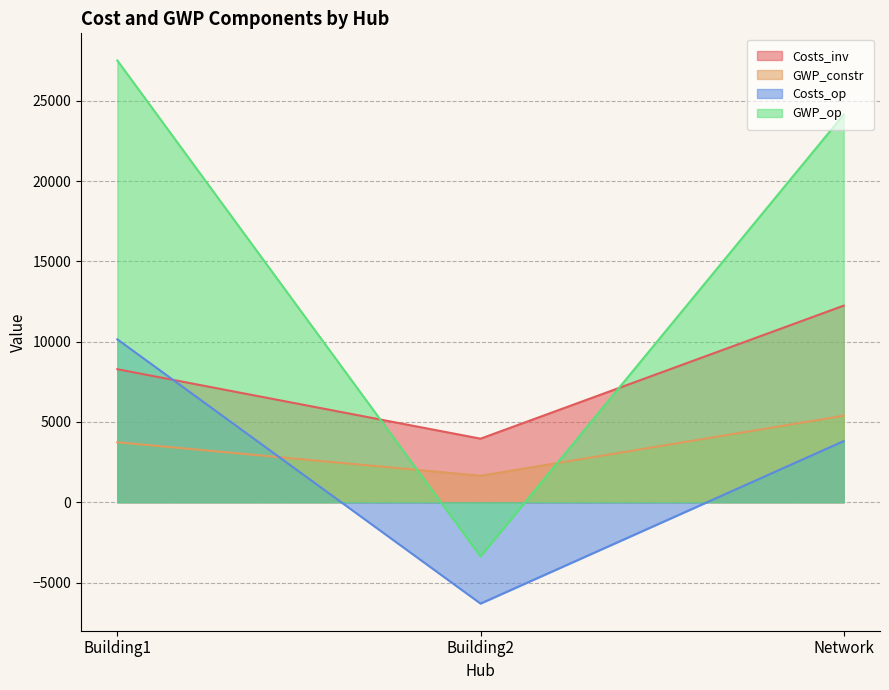

Reading right to left, transcribe all the data shown in this chart.

Costs_inv: Network=12244.7	Building2=3959.5	Building1=8285.2
GWP_constr: Network=5387.4	Building2=1650.6	Building1=3736.8
Costs_op: Network=3806.4	Building2=-6310.9	Building1=10145.2
GWP_op: Network=24141.7	Building2=-3371.7	Building1=27513.3